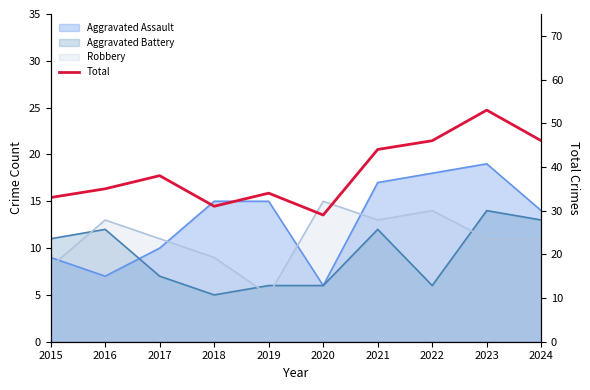

What is the smallest value displayed?

29